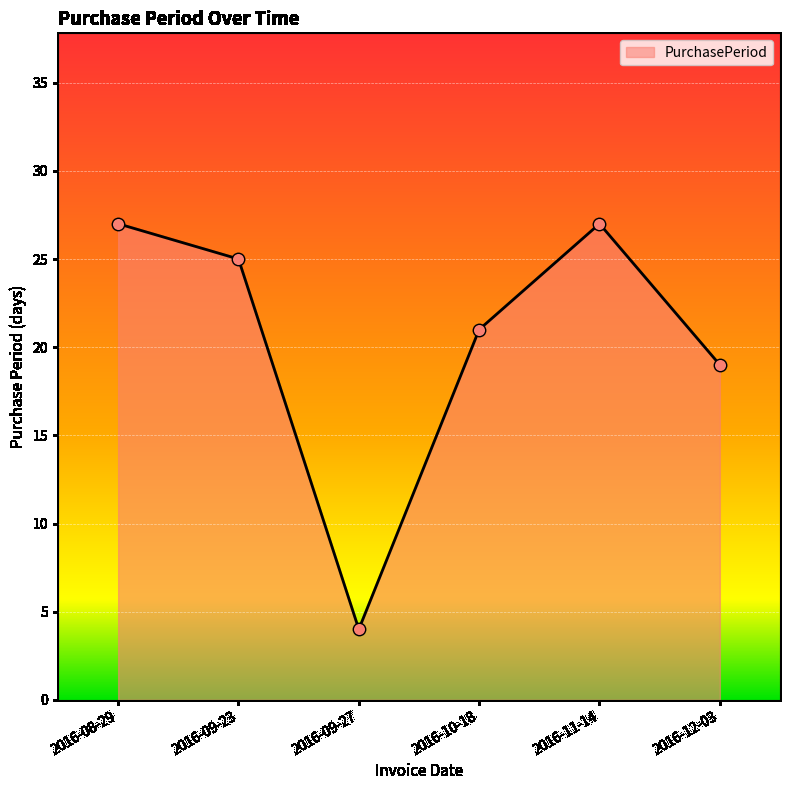

Which has a higher value, 2016-09-23 or 2016-12-03?

2016-09-23